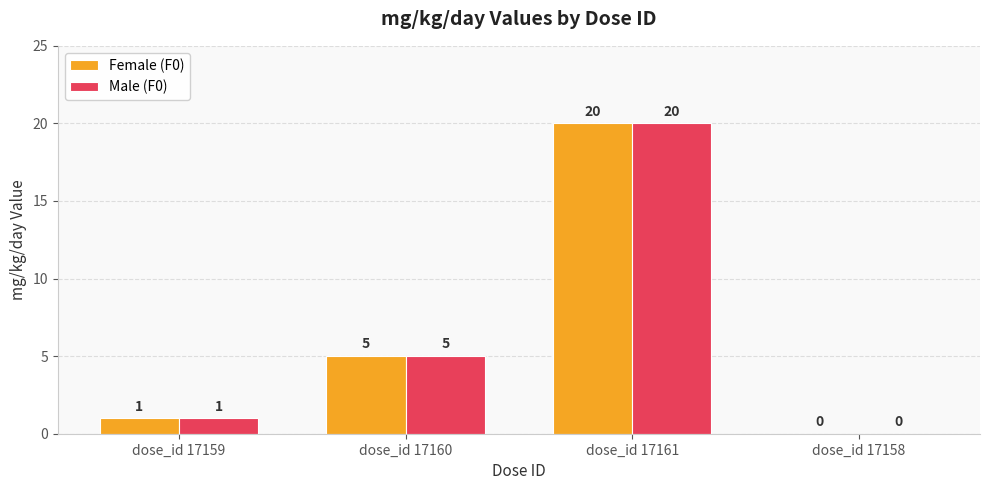

Is it true that Female (F0) equals 20 at dose_id 17161?

True